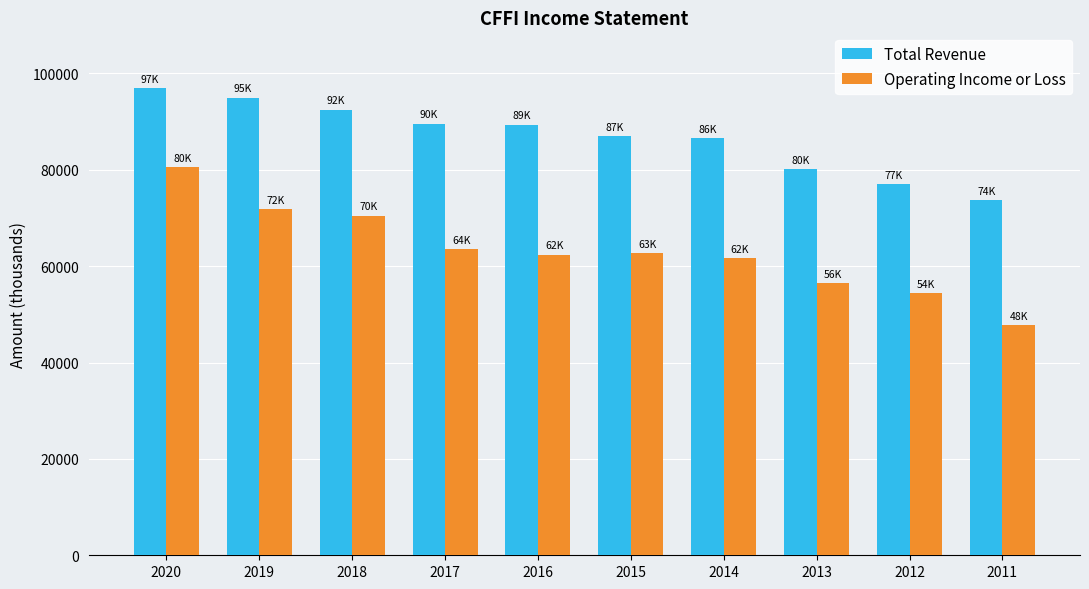

What is the approximate value of Total Revenue at 2019, to the nearest 100?

95000